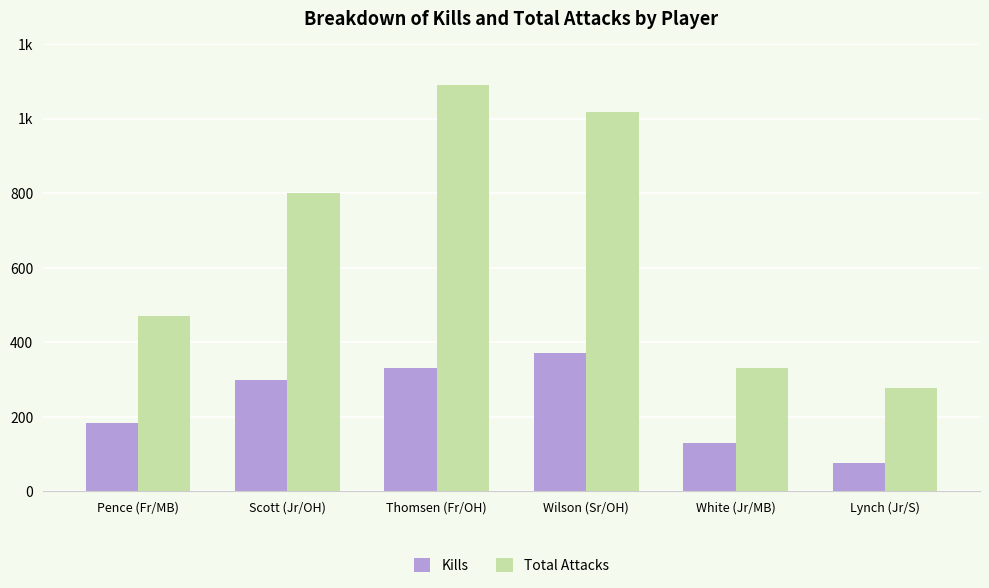

Are the bars grouped side by side (vs. stacked)?

Yes